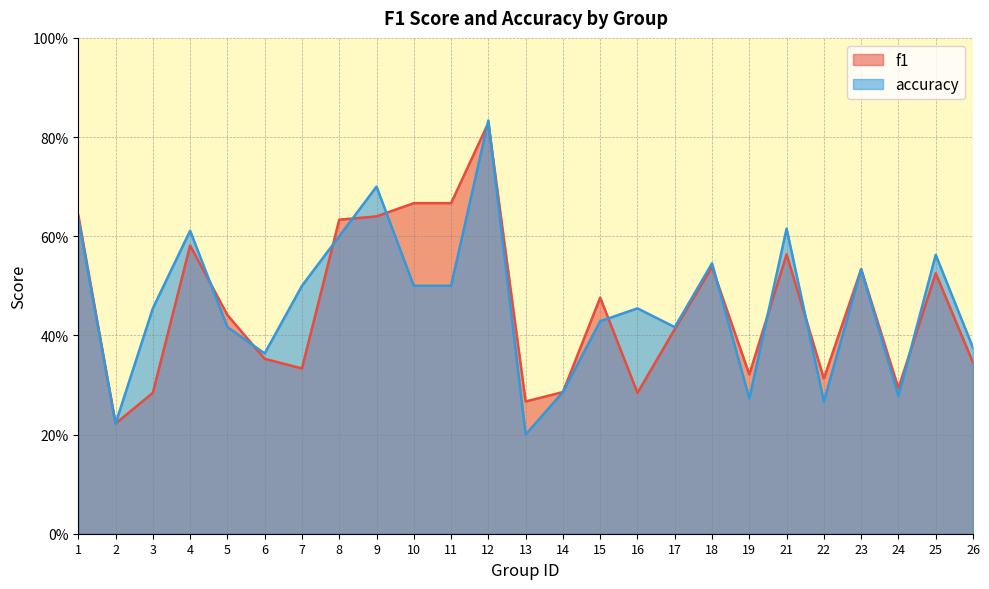

In accuracy, how many points are lower than both neighbors (excluding endpoints)?

7